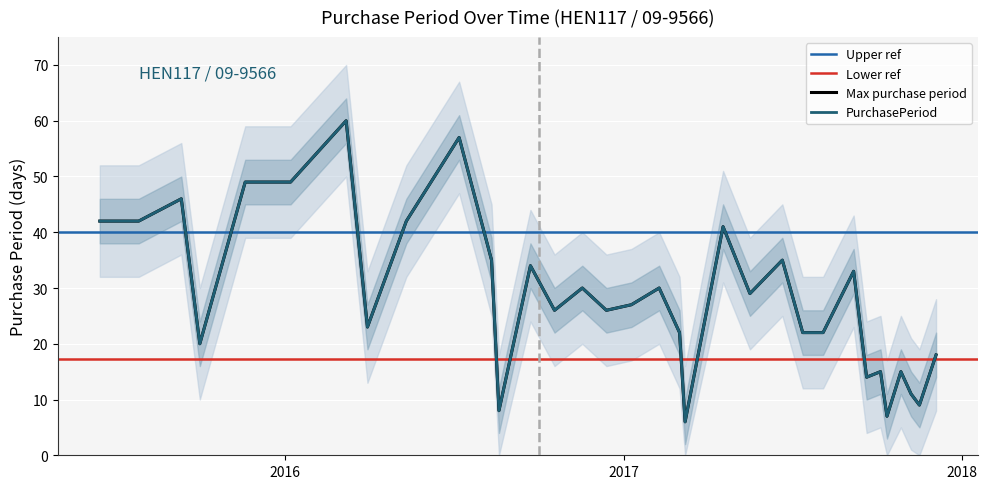

What position from the right is 2016-08-19?

22